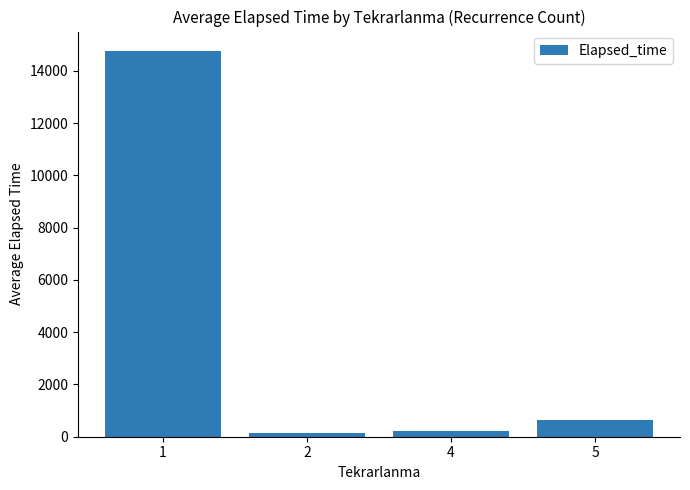

Is it true that the value at 1 is 14766.9?

True